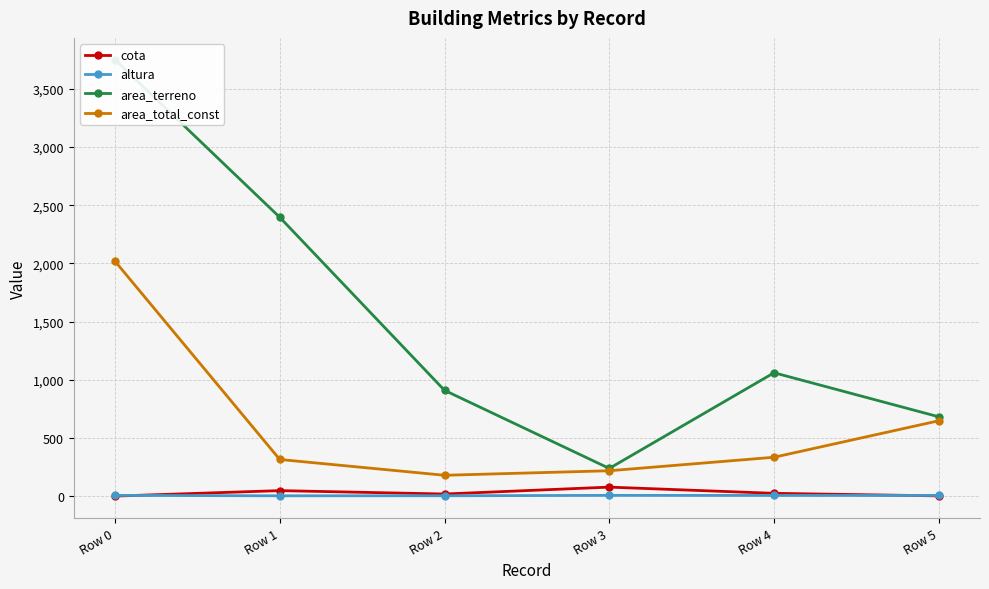

Count the number of data series in this chart.

4